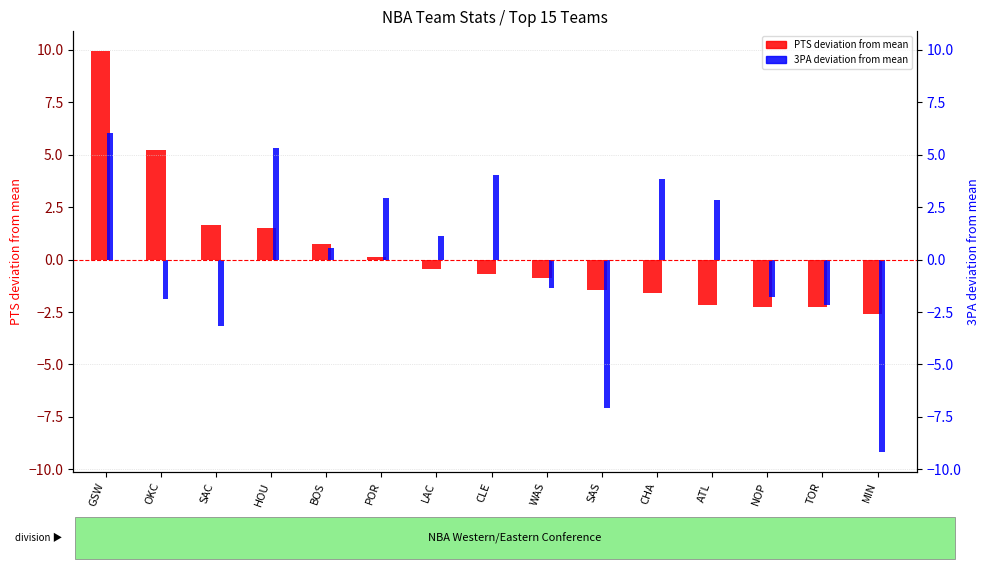

Where is 3PA (deviation) nearest to the value -1?

WAS